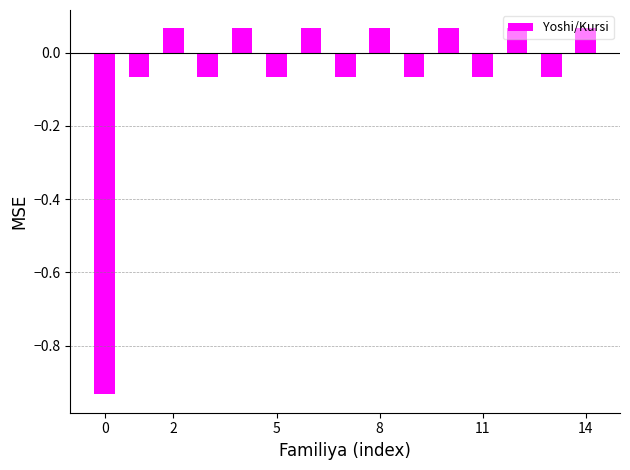

What is the difference between the maximum and minimum values?

1.0